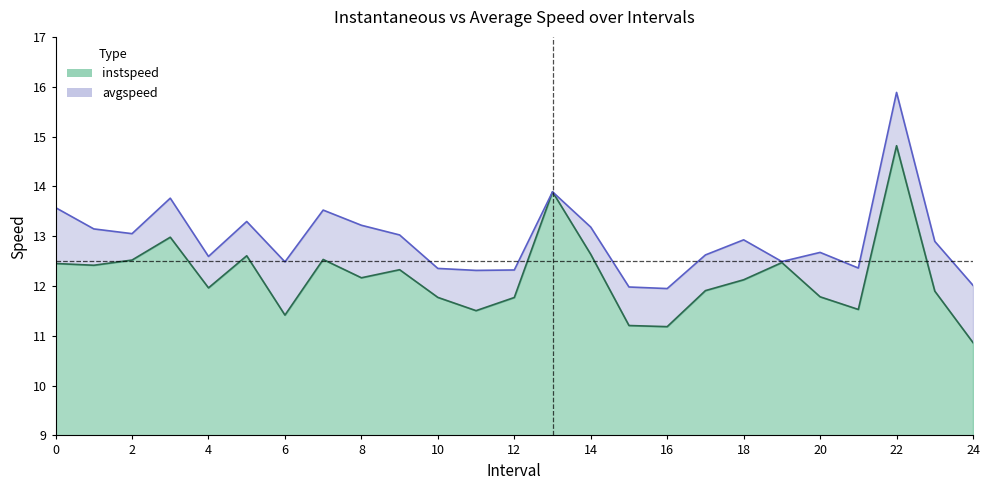

At which category is the sum across all series the highest?

22.0